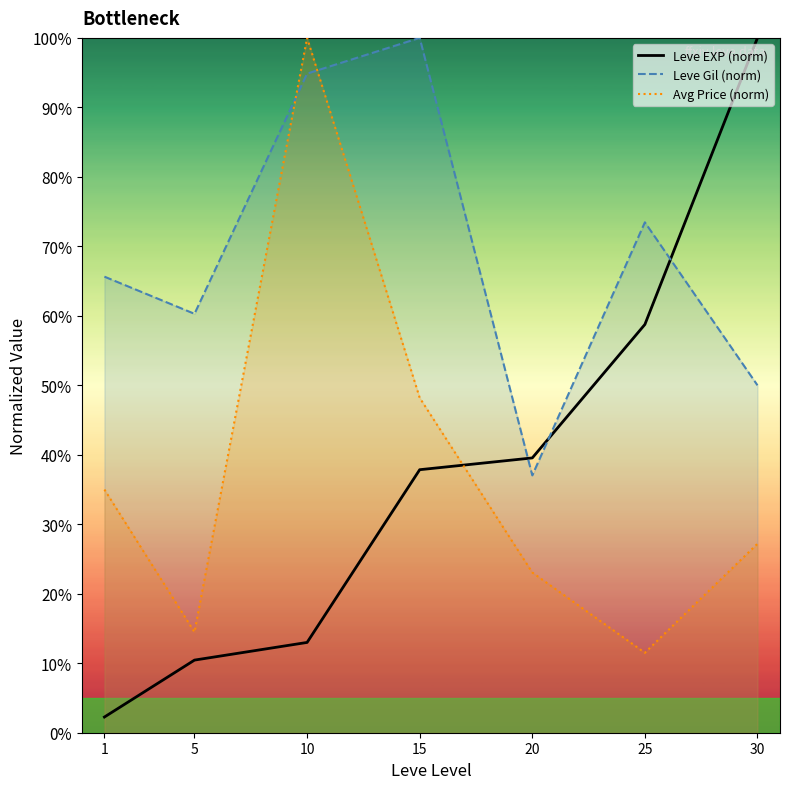

Which series has the largest range (max minus min)?

Leve EXP (norm)